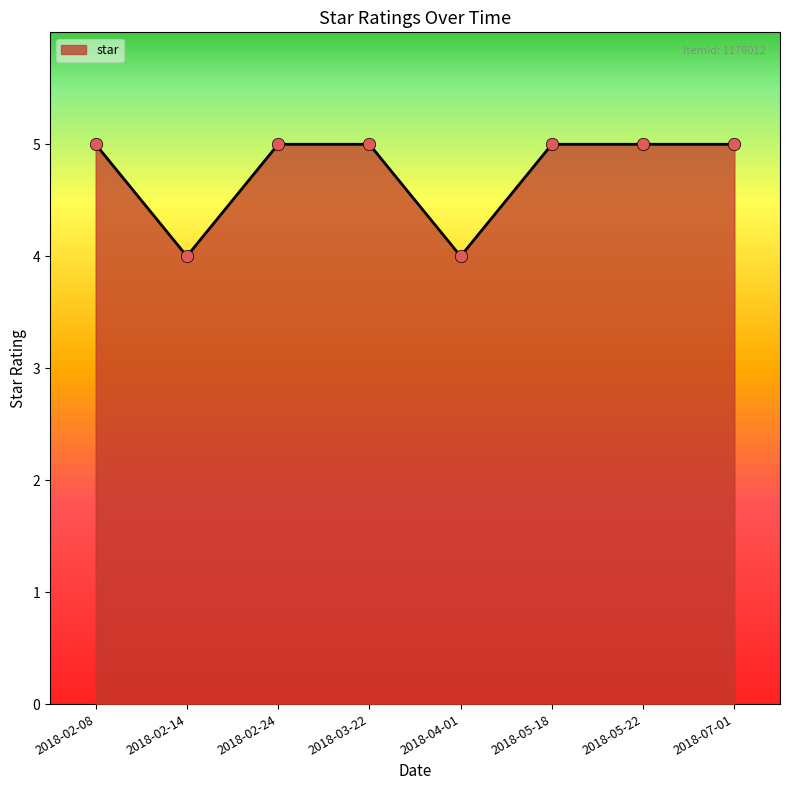

What is the ratio of the value at 2018-05-18 to the value at 2018-02-08?

1.0